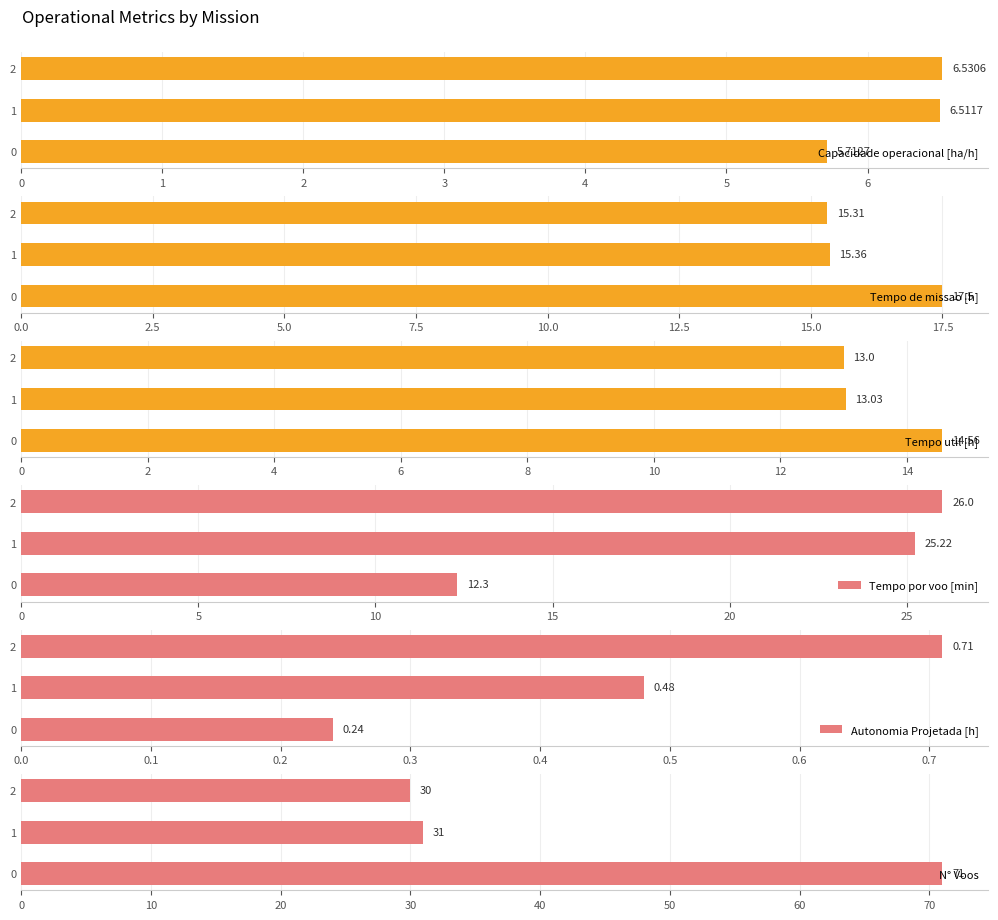

What is the value of the Tempo util [h] bar at the 2nd from the left?

13.0